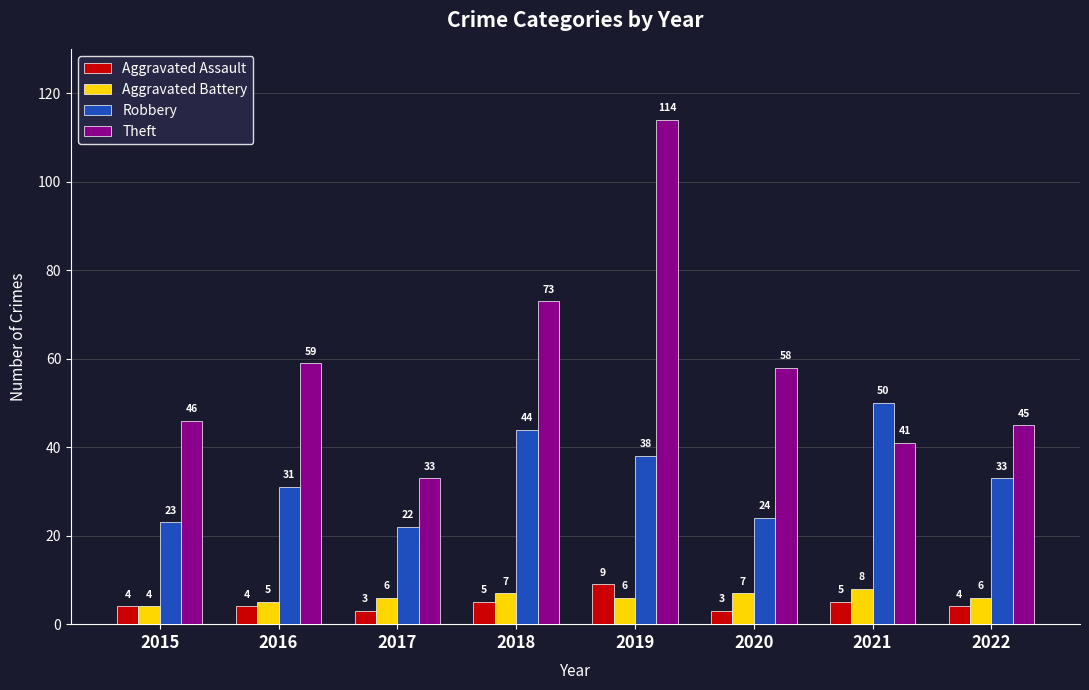

Which series has the widest spread of values?

Theft